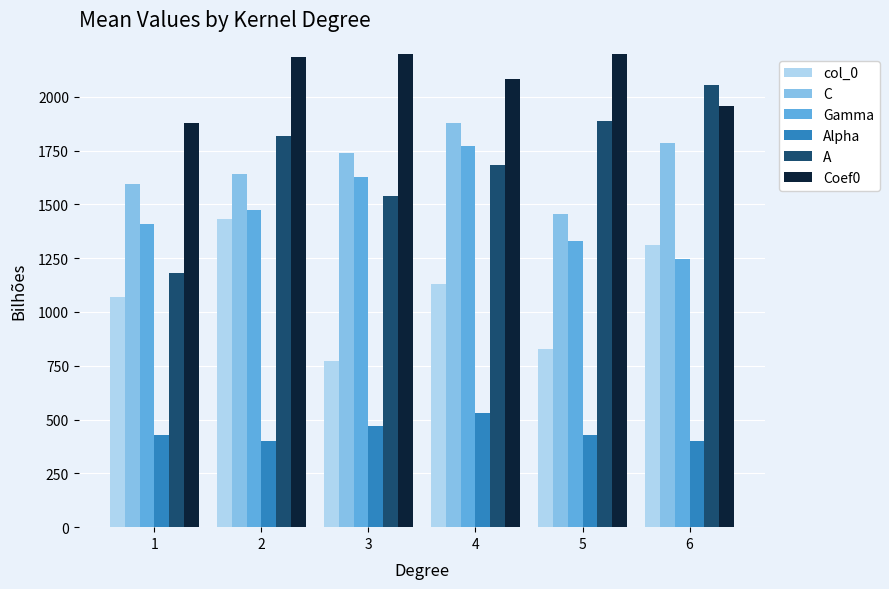

What is the spread (max minus min) of values at 4?

1551.0